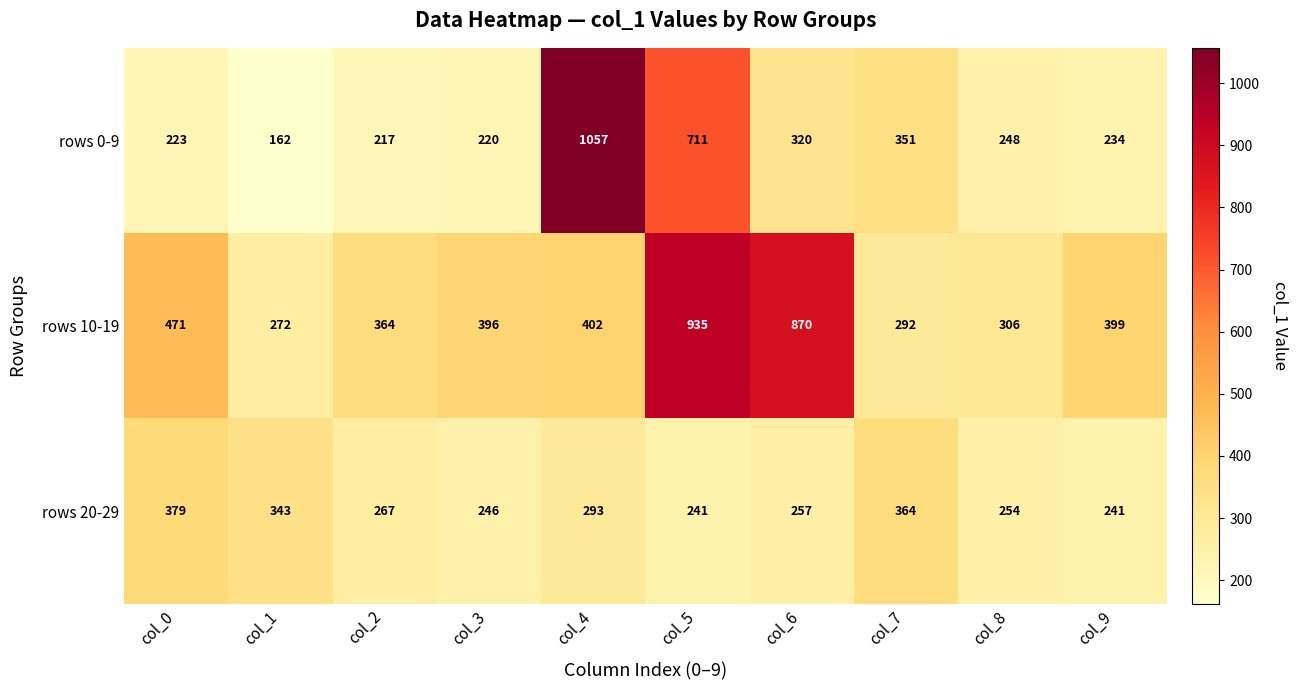

At which category does the chart reach its minimum across all series?

col_1